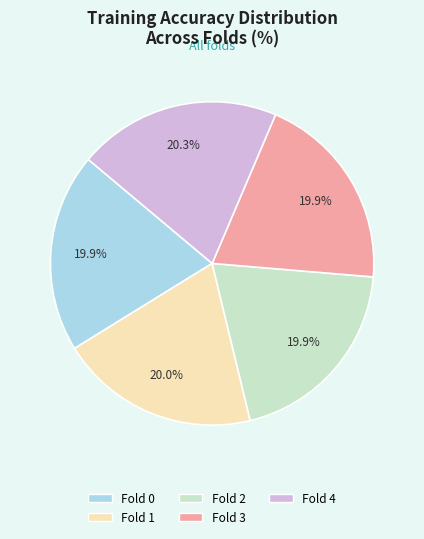

What is the total percentage of Fold 3 and Fold 4?

40.2%